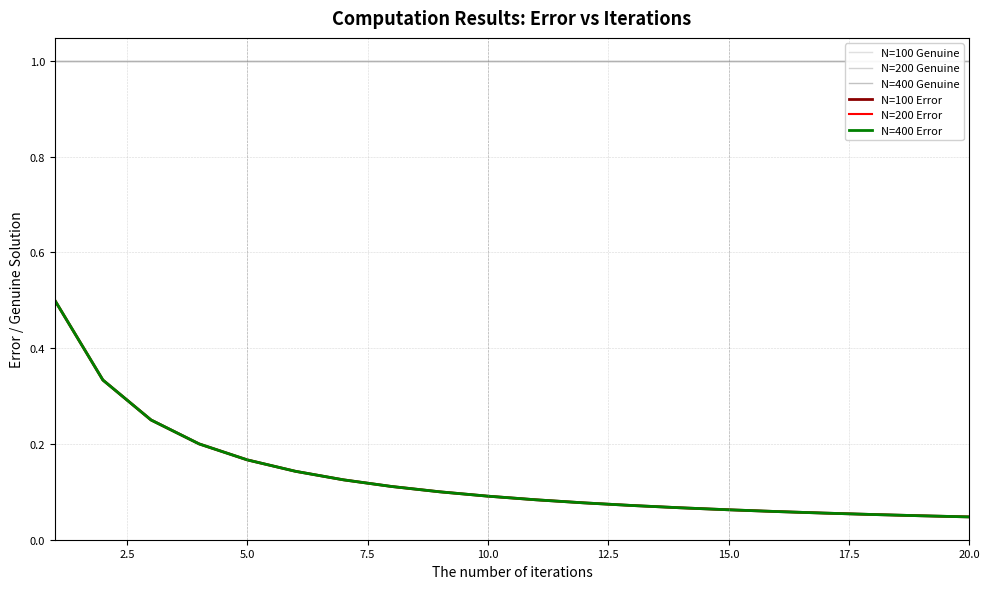

What is the maximum value shown in the chart?

1.0